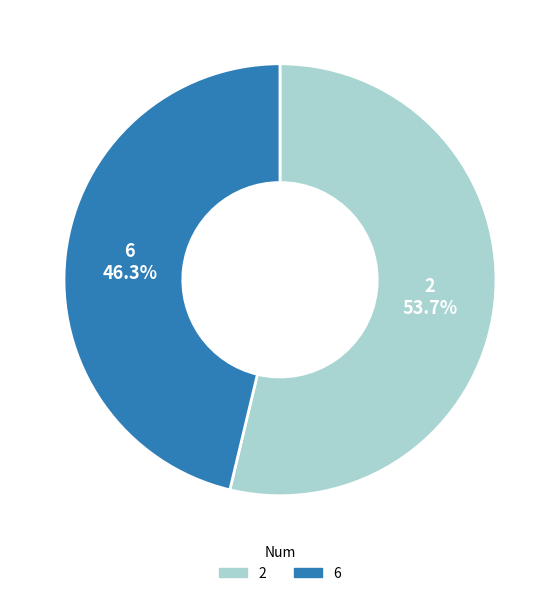

Is the sum of 2 and 6 greater than half?

Yes